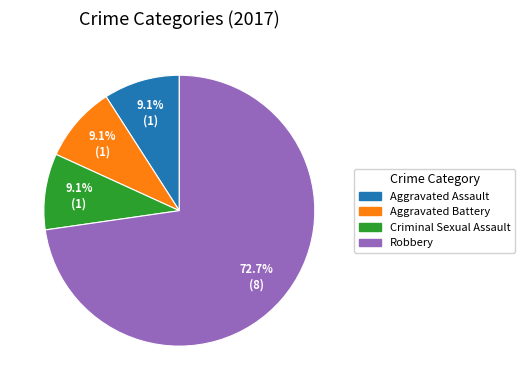

How many slices are in this pie chart?

4